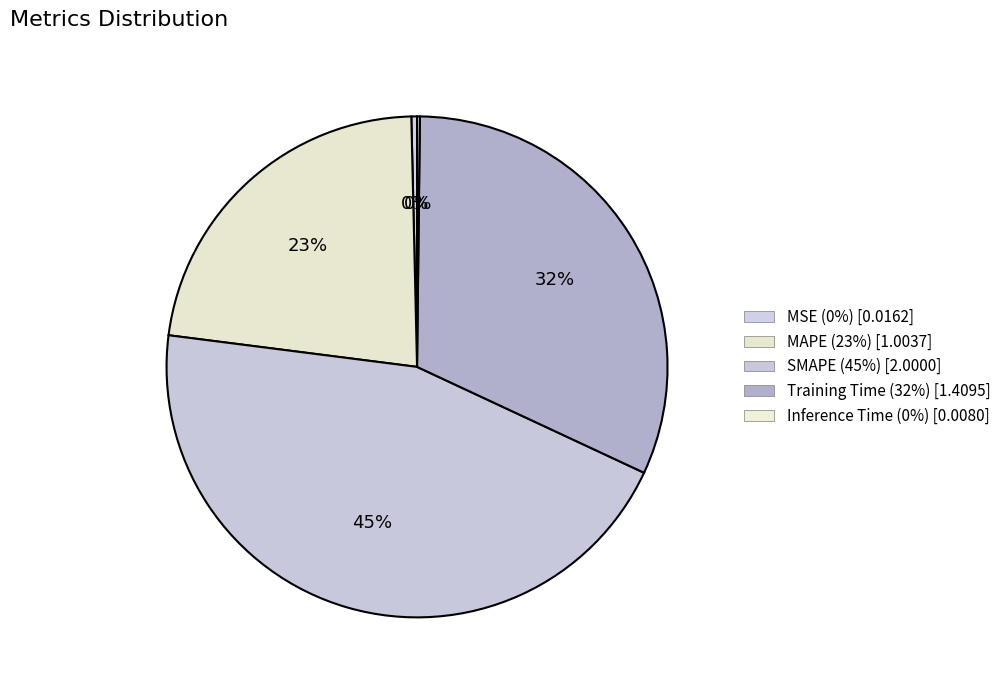

To the nearest percent, what portion does Training Time represent?

32%